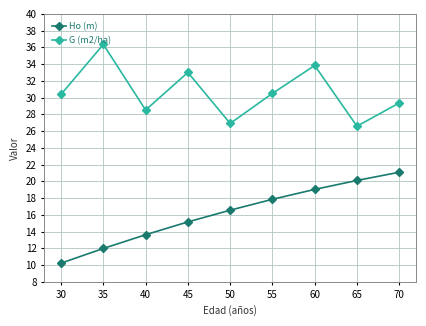

At which label does G (m2/ha) reach its peak?

35